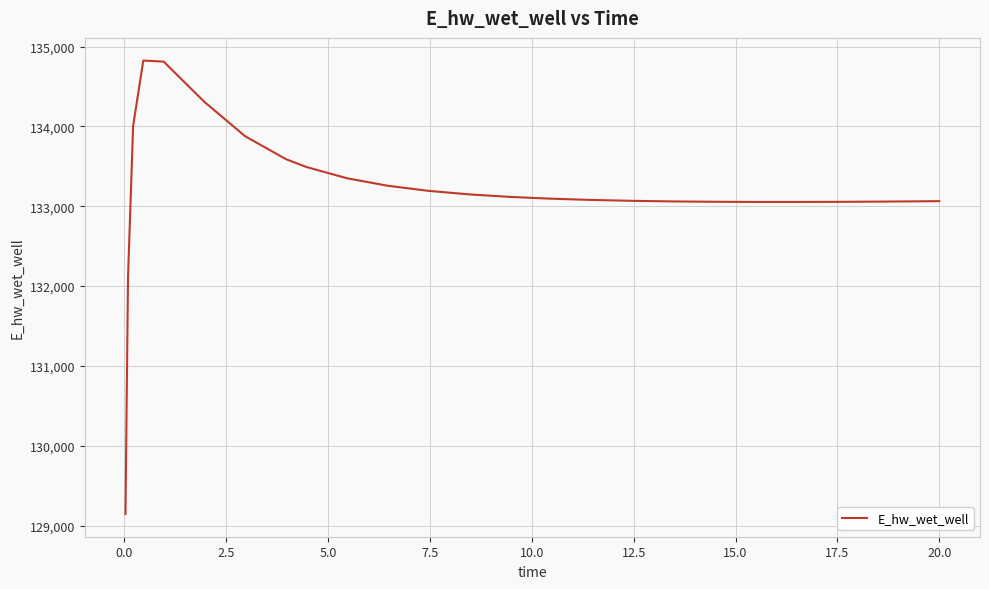

What is the maximum value shown in the chart?

134825.4